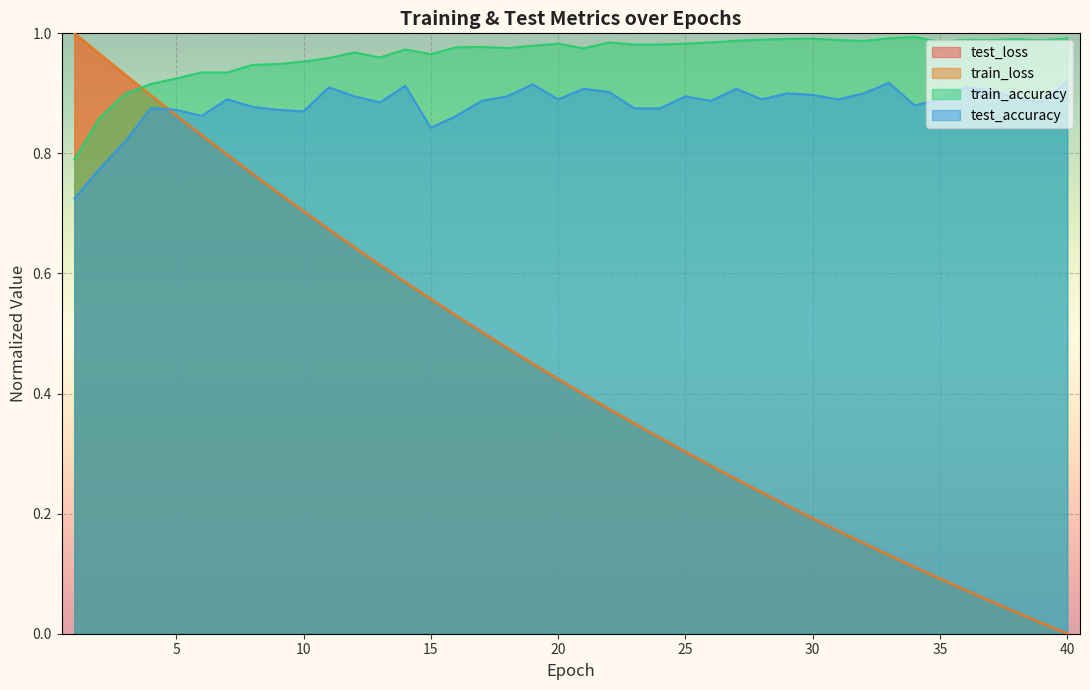

Reading left to right, list all the values displayed in this chart.

test_loss: 1=1.0	2=1.0	3=0.9	4=0.9	5=0.9	6=0.8	7=0.8	8=0.8	9=0.7	10=0.7	11=0.7	12=0.6	13=0.6	14=0.6	15=0.6	16=0.5	17=0.5	18=0.5	19=0.4	20=0.4	21=0.4	22=0.4	23=0.4	24=0.3	25=0.3	26=0.3	27=0.3	28=0.2	29=0.2	30=0.2	31=0.2	32=0.2	33=0.1	34=0.1	35=0.1	36=0.1	37=0.1	38=0.0	39=0.0	40=0.0
train_loss: 1=1.0	2=1.0	3=0.9	4=0.9	5=0.9	6=0.8	7=0.8	8=0.8	9=0.7	10=0.7	11=0.7	12=0.6	13=0.6	14=0.6	15=0.6	16=0.5	17=0.5	18=0.5	19=0.4	20=0.4	21=0.4	22=0.4	23=0.3	24=0.3	25=0.3	26=0.3	27=0.3	28=0.2	29=0.2	30=0.2	31=0.2	32=0.2	33=0.1	34=0.1	35=0.1	36=0.1	37=0.1	38=0.0	39=0.0	40=0.0
train_accuracy: 1=0.8	2=0.9	3=0.9	4=0.9	5=0.9	6=0.9	7=0.9	8=0.9	9=0.9	10=1.0	11=1.0	12=1.0	13=1.0	14=1.0	15=1.0	16=1.0	17=1.0	18=1.0	19=1.0	20=1.0	21=1.0	22=1.0	23=1.0	24=1.0	25=1.0	26=1.0	27=1.0	28=1.0	29=1.0	30=1.0	31=1.0	32=1.0	33=1.0	34=1.0	35=1.0	36=1.0	37=1.0	38=1.0	39=1.0	40=1.0
test_accuracy: 1=0.7	2=0.8	3=0.8	4=0.9	5=0.9	6=0.9	7=0.9	8=0.9	9=0.9	10=0.9	11=0.9	12=0.9	13=0.9	14=0.9	15=0.8	16=0.9	17=0.9	18=0.9	19=0.9	20=0.9	21=0.9	22=0.9	23=0.9	24=0.9	25=0.9	26=0.9	27=0.9	28=0.9	29=0.9	30=0.9	31=0.9	32=0.9	33=0.9	34=0.9	35=0.9	36=0.9	37=0.9	38=0.9	39=0.9	40=0.9